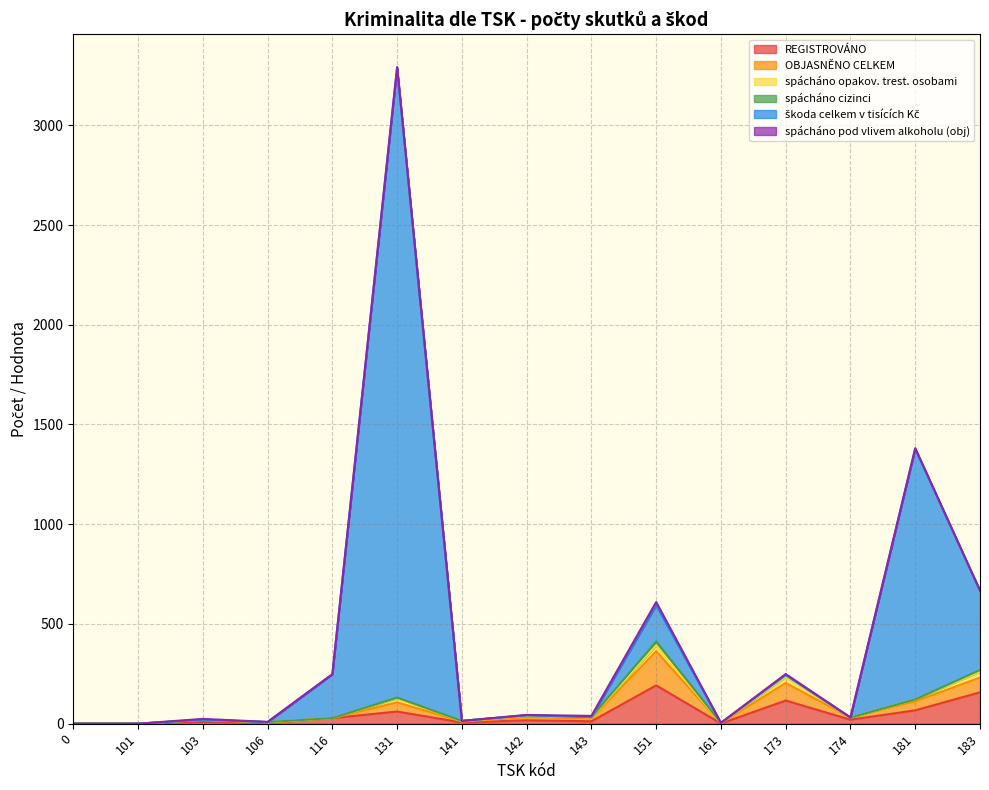

At which category is the sum across all series the highest?

131